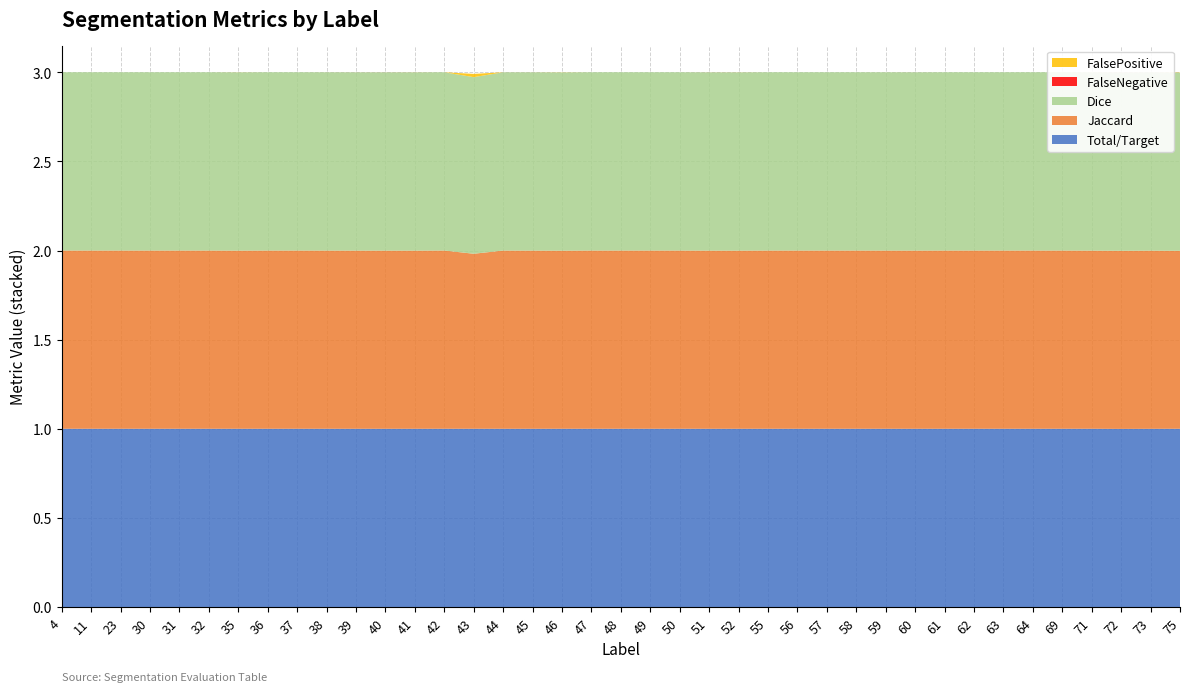

Reading left to right, list all the values displayed in this chart.

Total/Target: 4=1.0	11=1.0	23=1.0	30=1.0	31=1.0	32=1.0	35=1.0	36=1.0	37=1.0	38=1.0	39=1.0	40=1.0	41=1.0	42=1.0	43=1.0	44=1.0	45=1.0	46=1.0	47=1.0	48=1.0	49=1.0	50=1.0	51=1.0	52=1.0	55=1.0	56=1.0	57=1.0	58=1.0	59=1.0	60=1.0	61=1.0	62=1.0	63=1.0	64=1.0	69=1.0	71=1.0	72=1.0	73=1.0	75=1.0
Jaccard: 4=1.0	11=1.0	23=1.0	30=1.0	31=1.0	32=1.0	35=1.0	36=1.0	37=1.0	38=1.0	39=1.0	40=1.0	41=1.0	42=1.0	43=1.0	44=1.0	45=1.0	46=1.0	47=1.0	48=1.0	49=1.0	50=1.0	51=1.0	52=1.0	55=1.0	56=1.0	57=1.0	58=1.0	59=1.0	60=1.0	61=1.0	62=1.0	63=1.0	64=1.0	69=1.0	71=1.0	72=1.0	73=1.0	75=1.0
Dice: 4=1.0	11=1.0	23=1.0	30=1.0	31=1.0	32=1.0	35=1.0	36=1.0	37=1.0	38=1.0	39=1.0	40=1.0	41=1.0	42=1.0	43=1.0	44=1.0	45=1.0	46=1.0	47=1.0	48=1.0	49=1.0	50=1.0	51=1.0	52=1.0	55=1.0	56=1.0	57=1.0	58=1.0	59=1.0	60=1.0	61=1.0	62=1.0	63=1.0	64=1.0	69=1.0	71=1.0	72=1.0	73=1.0	75=1.0
FalseNegative: 4=0.0	11=0.0	23=0.0	30=0.0	31=0.0	32=0.0	35=0.0	36=0.0	37=0.0	38=0.0	39=0.0	40=0.0	41=0.0	42=0.0	43=0.0	44=0.0	45=0.0	46=0.0	47=0.0	48=0.0	49=0.0	50=0.0	51=0.0	52=0.0	55=0.0	56=0.0	57=0.0	58=0.0	59=0.0	60=0.0	61=0.0	62=0.0	63=0.0	64=0.0	69=0.0	71=0.0	72=0.0	73=0.0	75=0.0
FalsePositive: 4=0.0	11=0.0	23=0.0	30=0.0	31=0.0	32=0.0	35=0.0	36=0.0	37=0.0	38=0.0	39=0.0	40=0.0	41=0.0	42=0.0	43=0.0	44=0.0	45=0.0	46=0.0	47=0.0	48=0.0	49=0.0	50=0.0	51=0.0	52=0.0	55=0.0	56=0.0	57=0.0	58=0.0	59=0.0	60=0.0	61=0.0	62=0.0	63=0.0	64=0.0	69=0.0	71=0.0	72=0.0	73=0.0	75=0.0